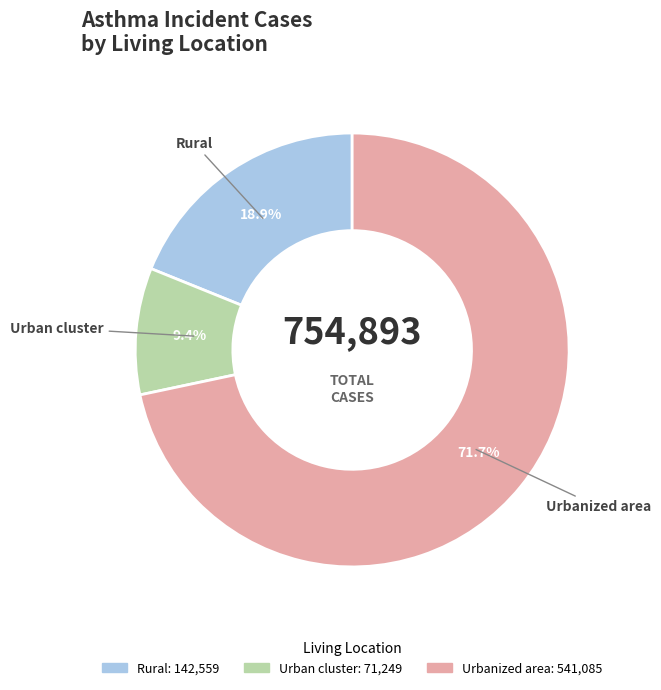

Which has a higher value, Urbanized area or Rural?

Urbanized area